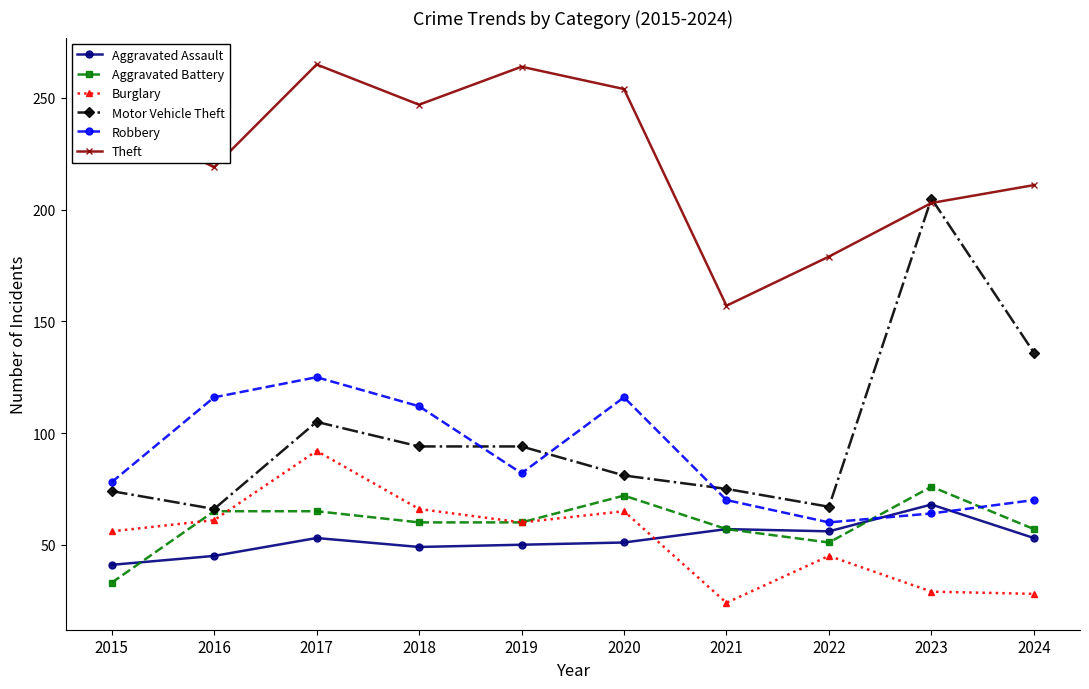

Is it true that Burglary equals 60 at 2022?

False